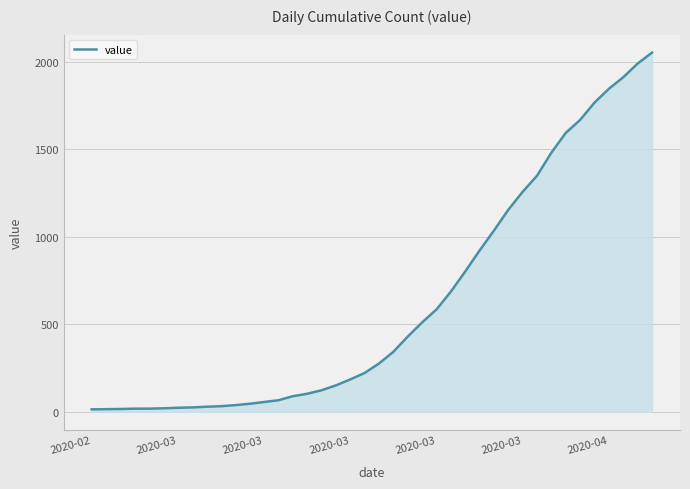

What is the greatest value displayed?

2054